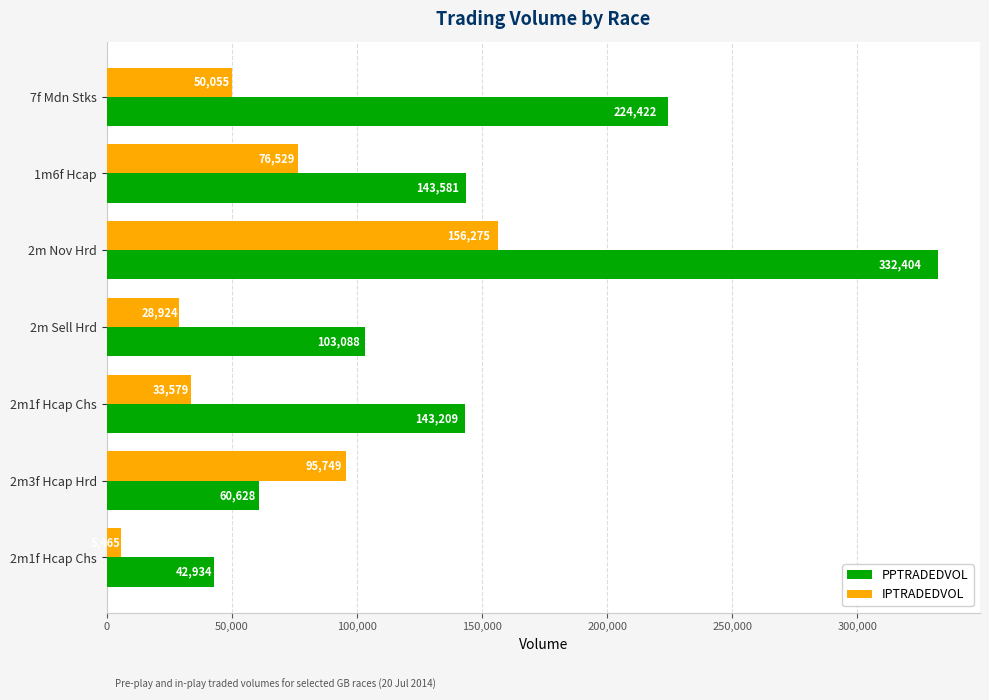

List the series in order of their peak value, lowest first.

IPTRADEDVOL, PPTRADEDVOL